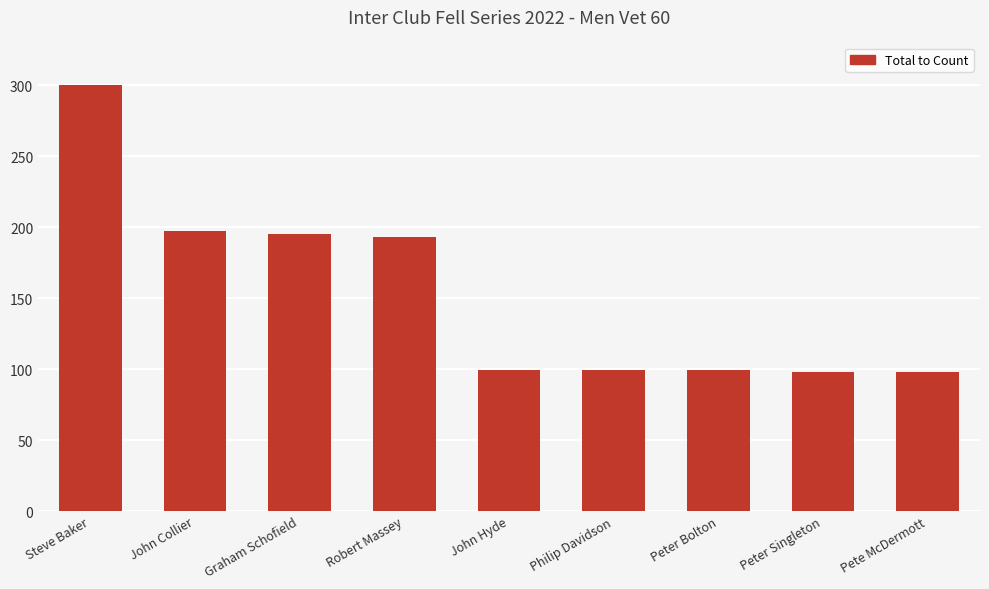

What is the value of the 8th bar from the left?

98